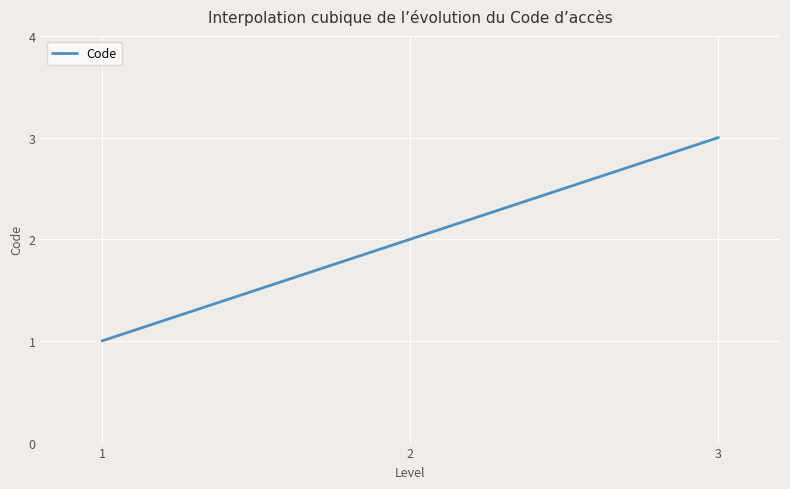

At which label is the value closest to 2?

2